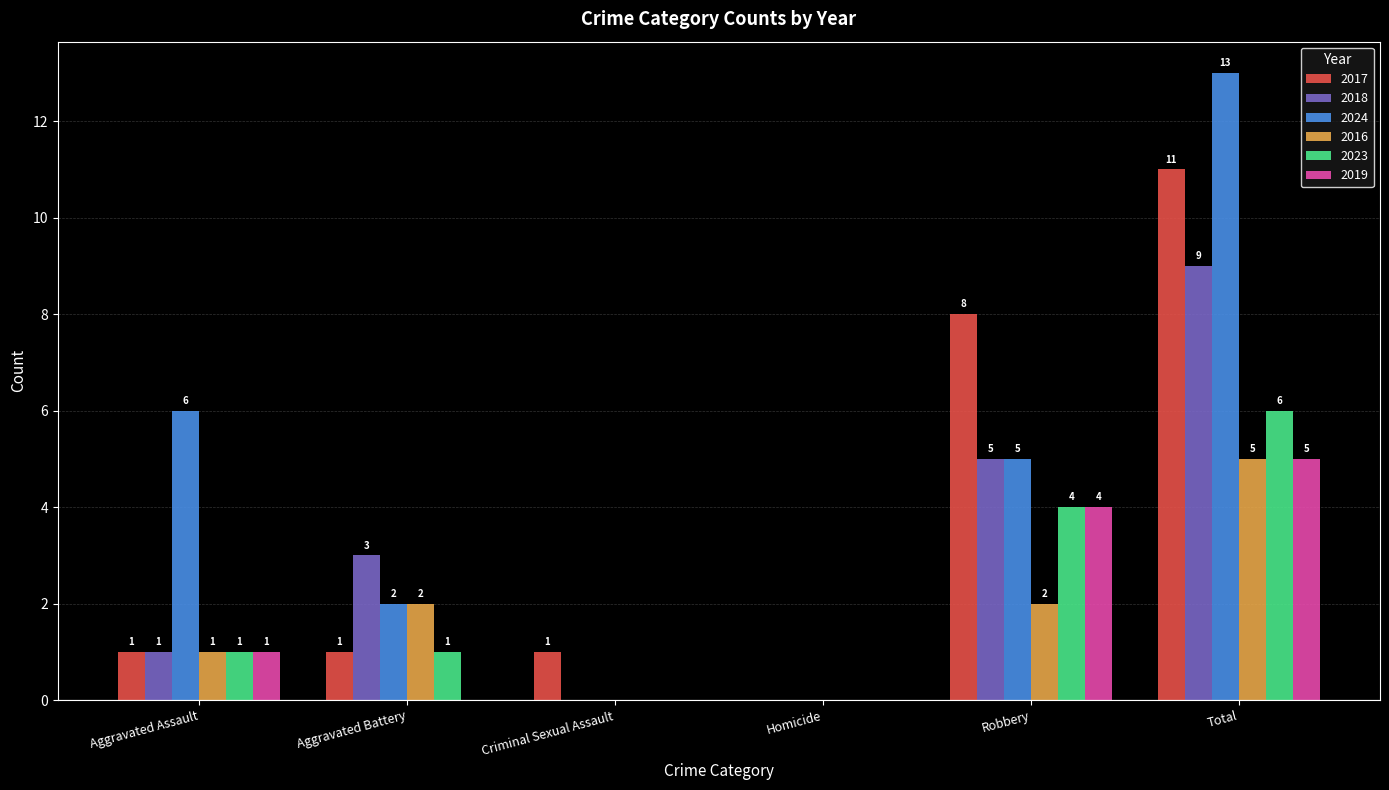

How many series are shown in this chart?

6